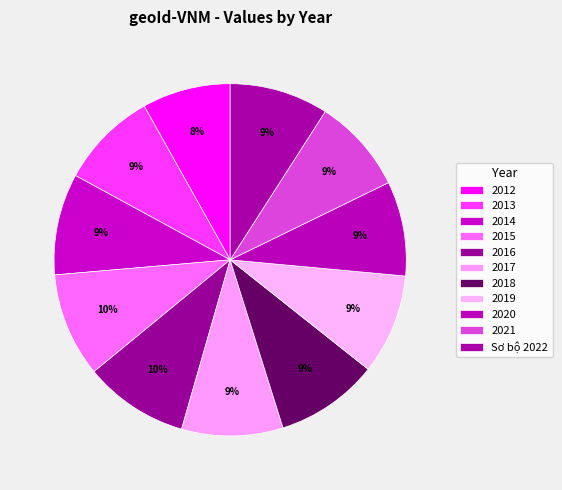

How many segments does this pie chart have?

11